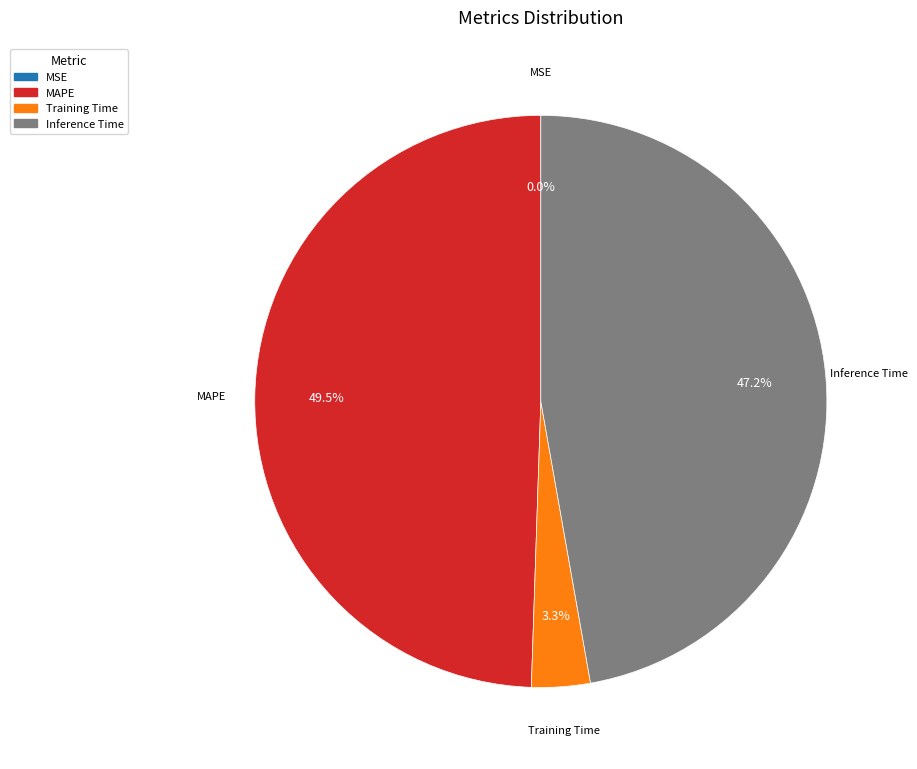

Is MAPE the majority of the pie?

No